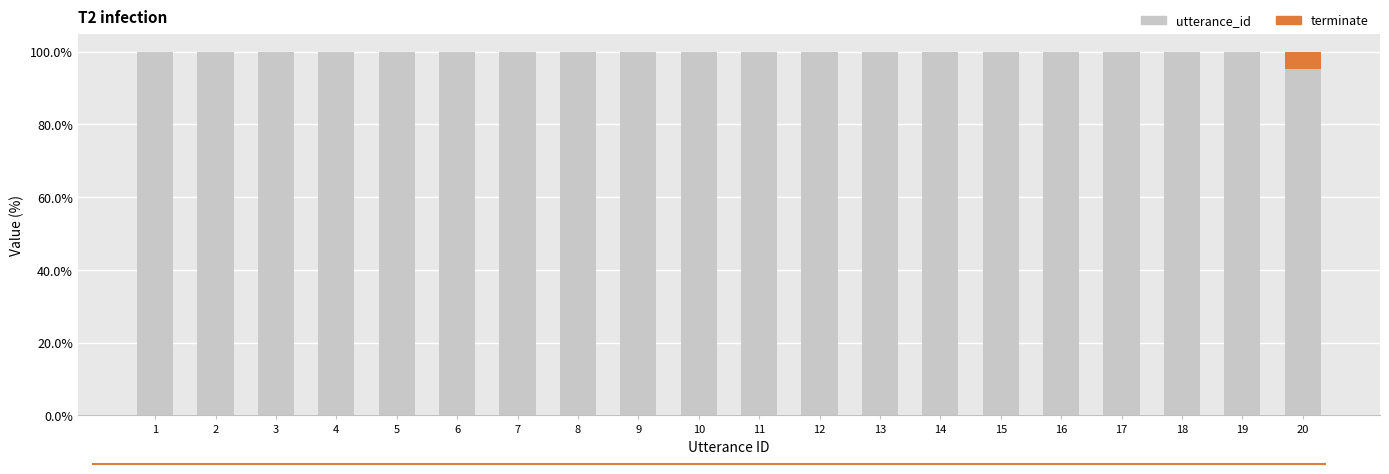

Does the chart contain stacked bars?

Yes